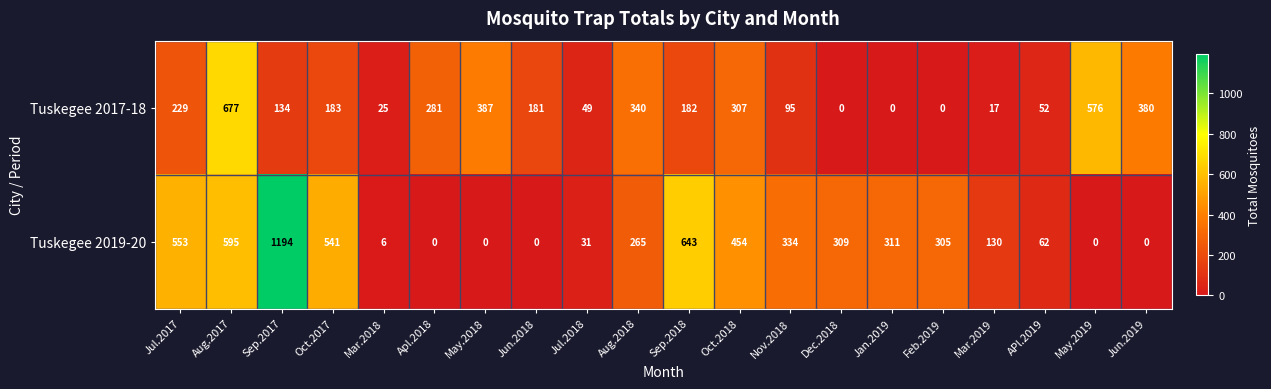

List the series in order of their peak value, lowest first.

Tuskegee 2017-18, Tuskegee 2019-20